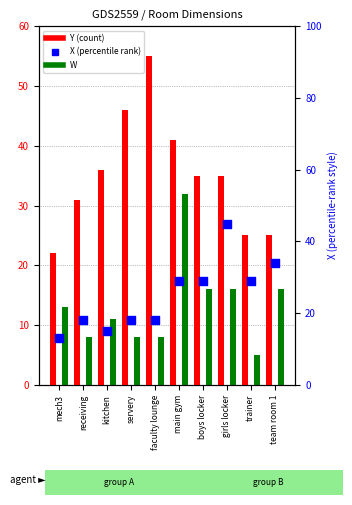

Which series has the largest total across all categories?

Y